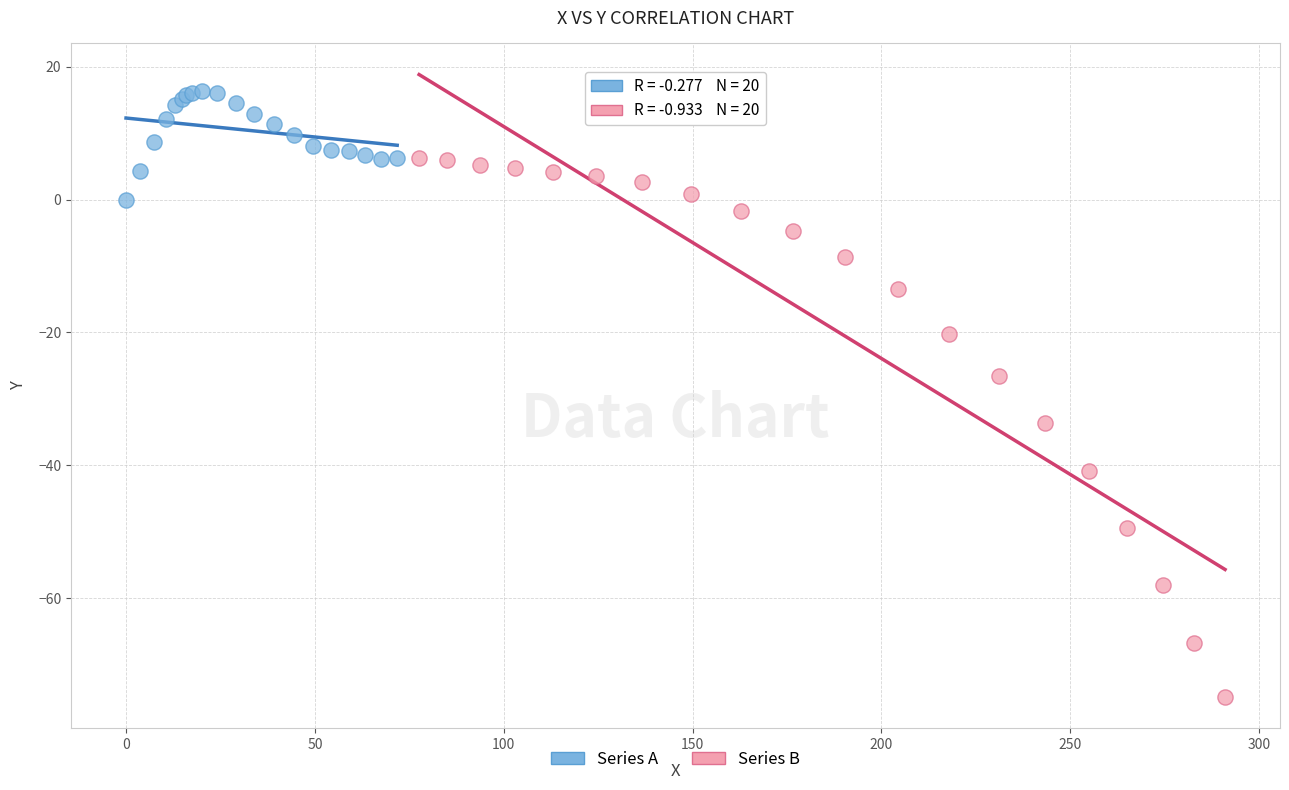

Which series has the largest Y range (max minus min)?

Series B